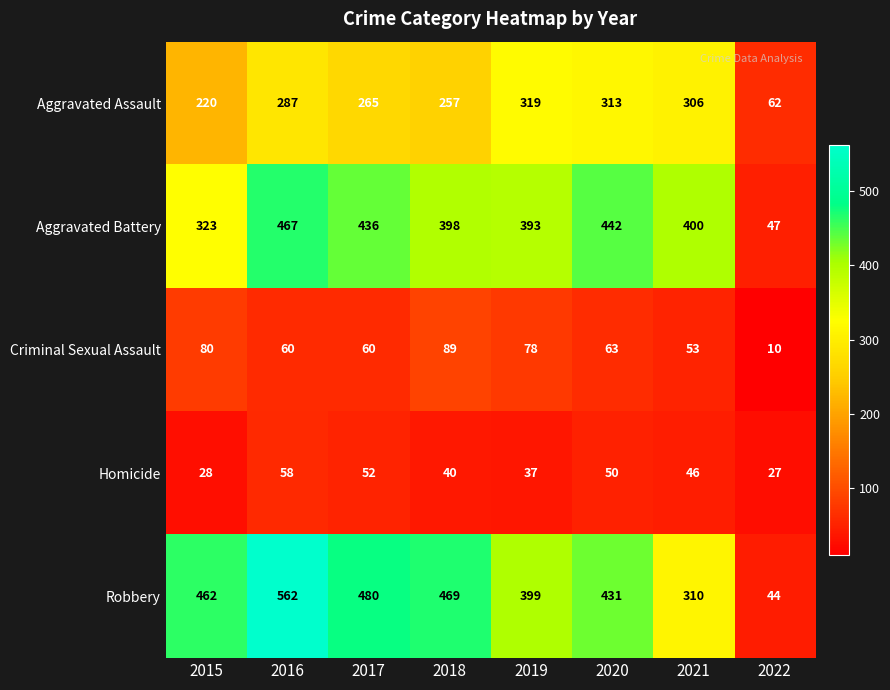

List the series in order of their peak value, highest first.

Robbery, Aggravated Battery, Aggravated Assault, Criminal Sexual Assault, Homicide